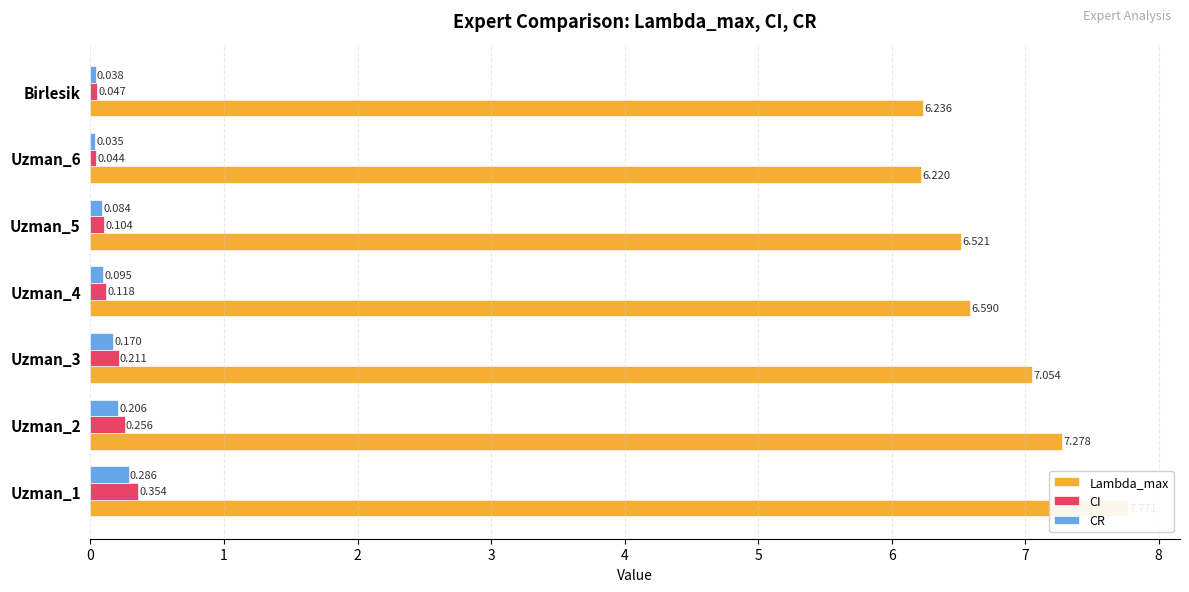

Read the CR value at Uzman_5.

0.1